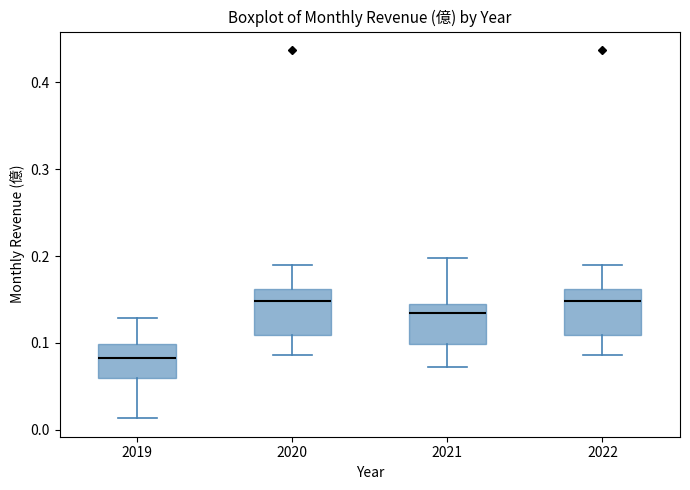

Which box's median line is the lowest?

2019